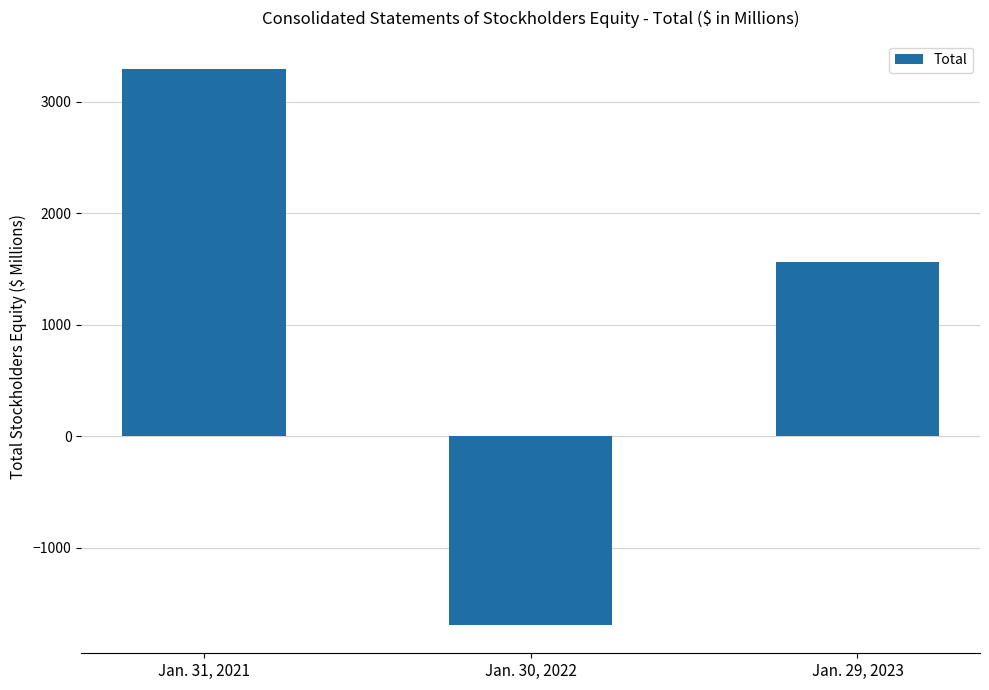

Rank the categories by value from lowest to highest.

Jan. 30, 2022, Jan. 29, 2023, Jan. 31, 2021